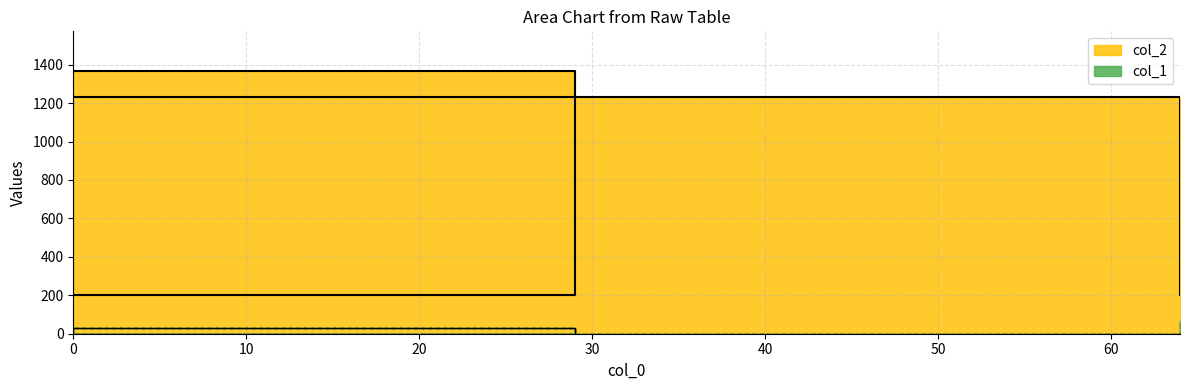

True or false: col_2 and col_1 intersect in this chart.

False